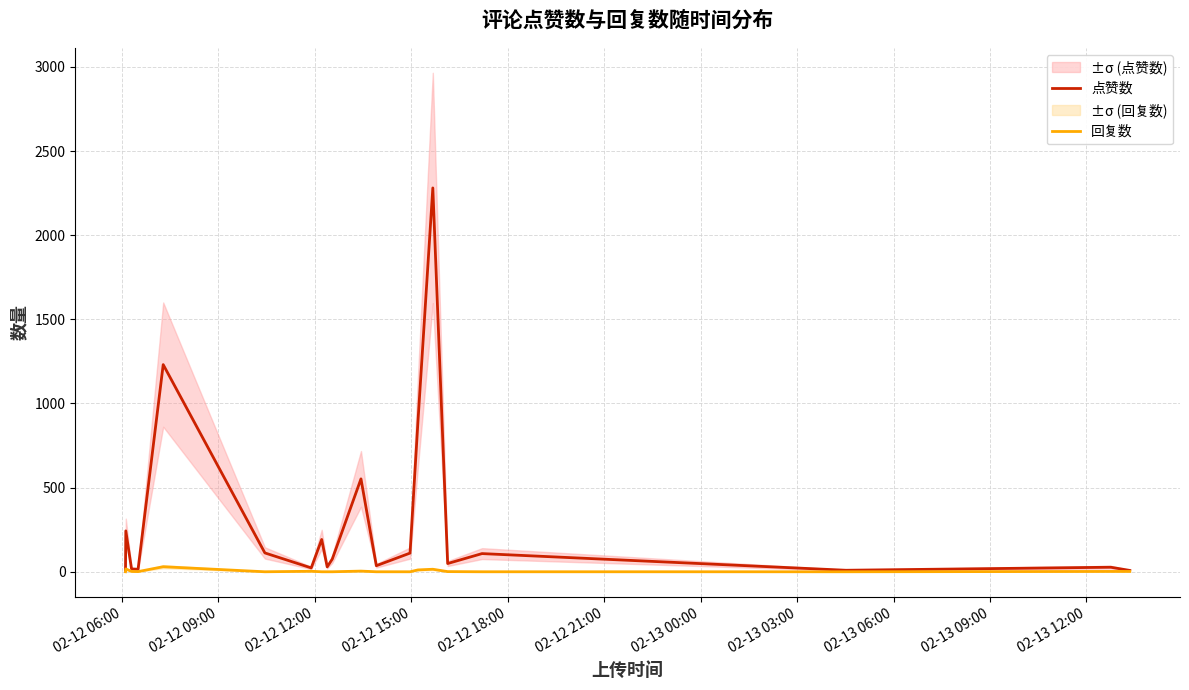

What is the approximate value of 回复数 at 02-13 12:00?

4